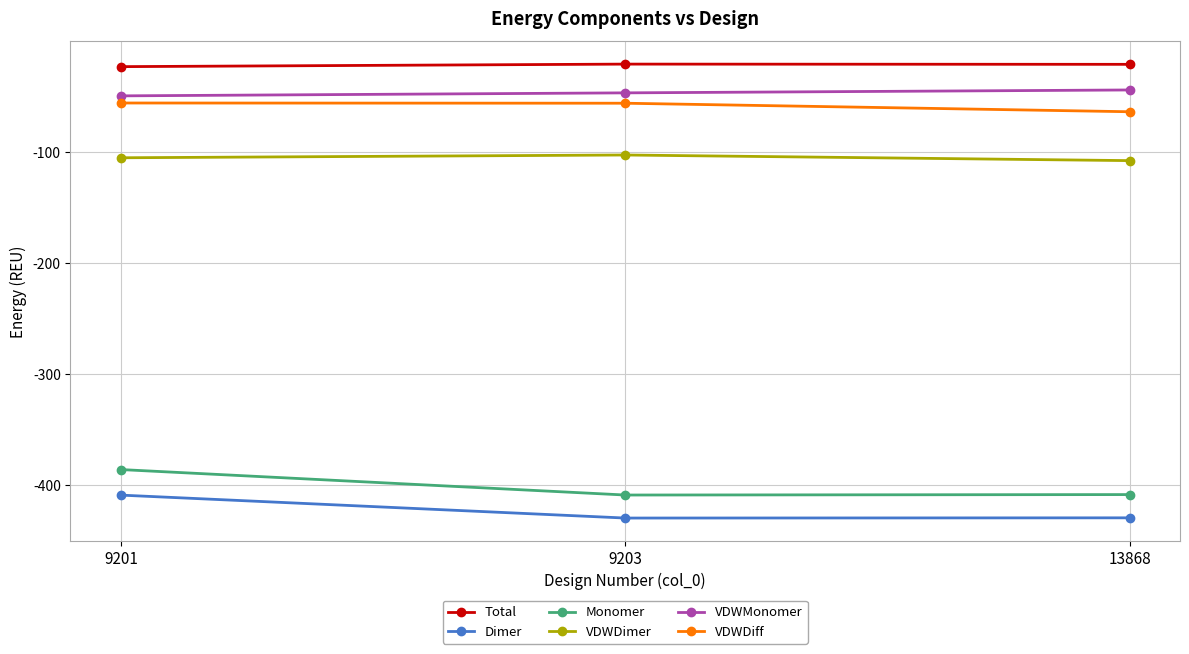

What is the value of the VDWDiff point at the 2nd from the left?

-56.0